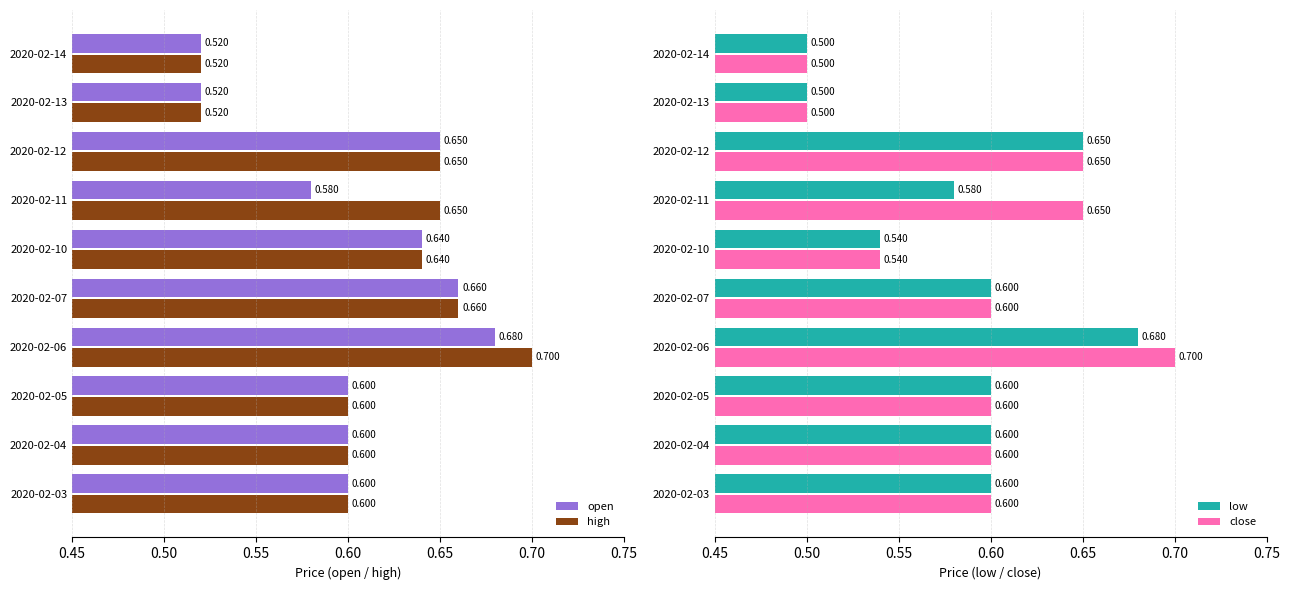

Is the value of open at 2020-02-10 greater than the value of high at 2020-02-13?

Yes